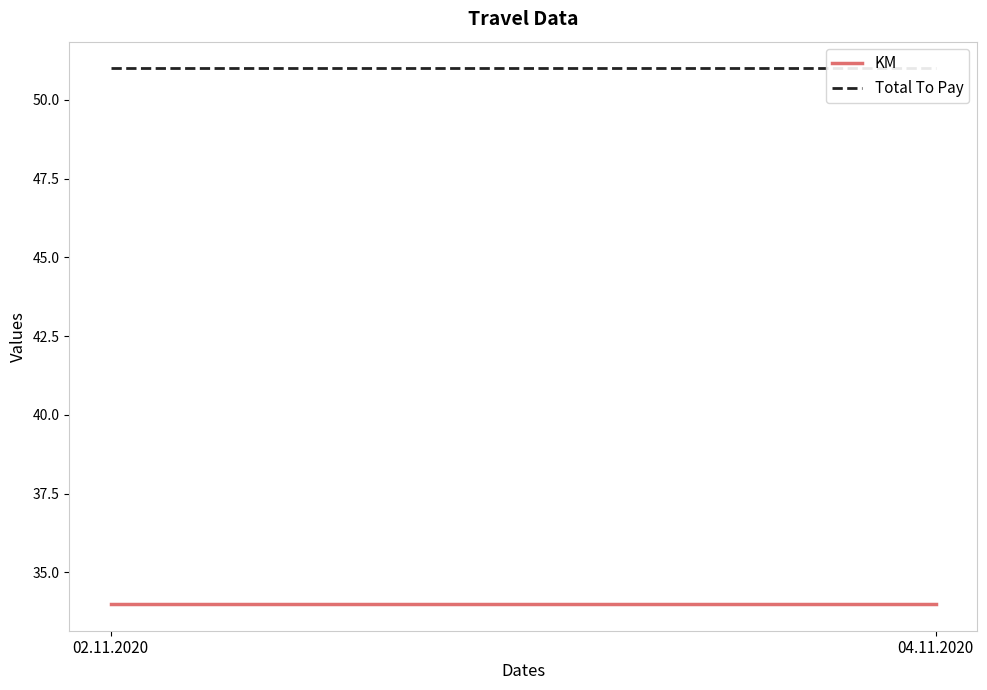

At how many categories does at least one series exceed 44?

2